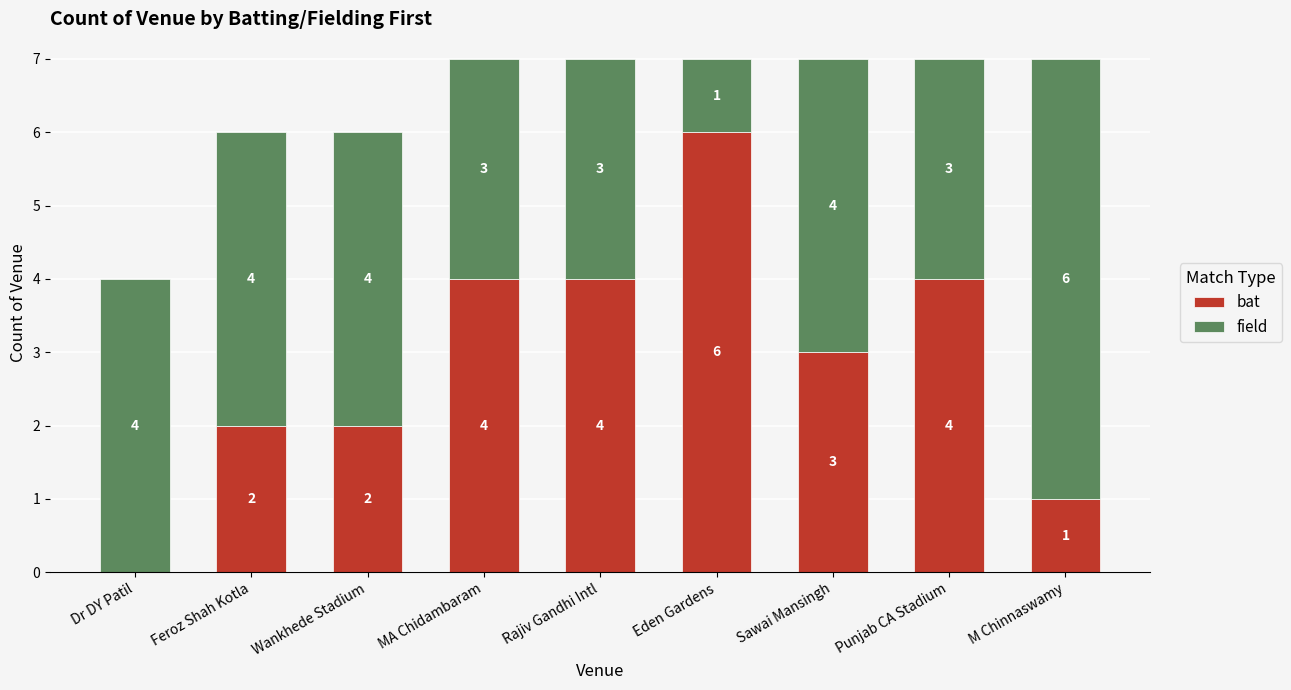

What is the total value across all series at M Chinnaswamy?

7